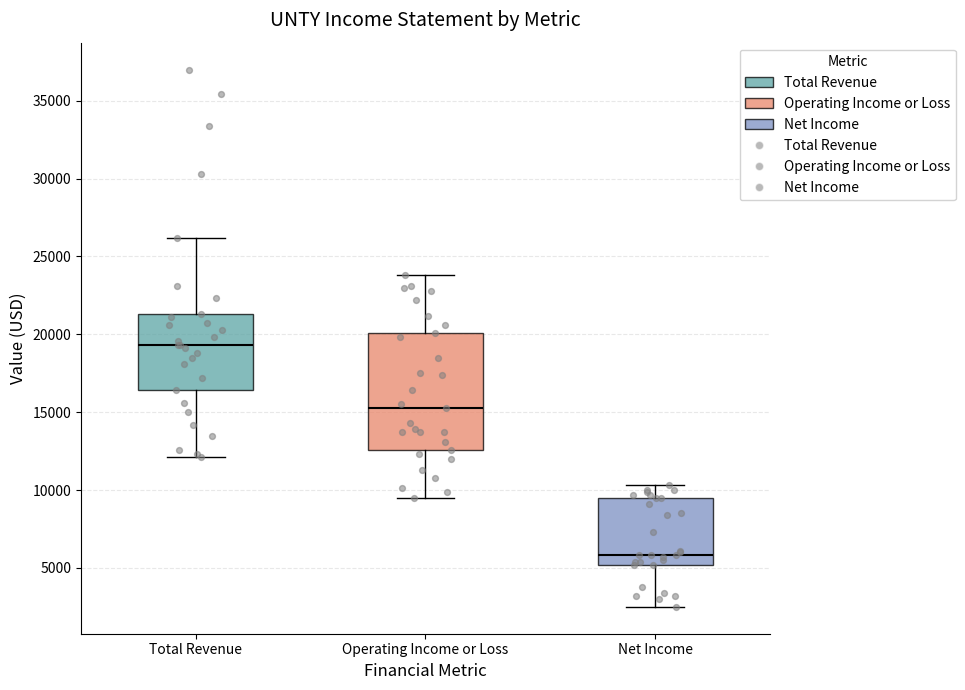

Which box has the lowest median line?

Net Income